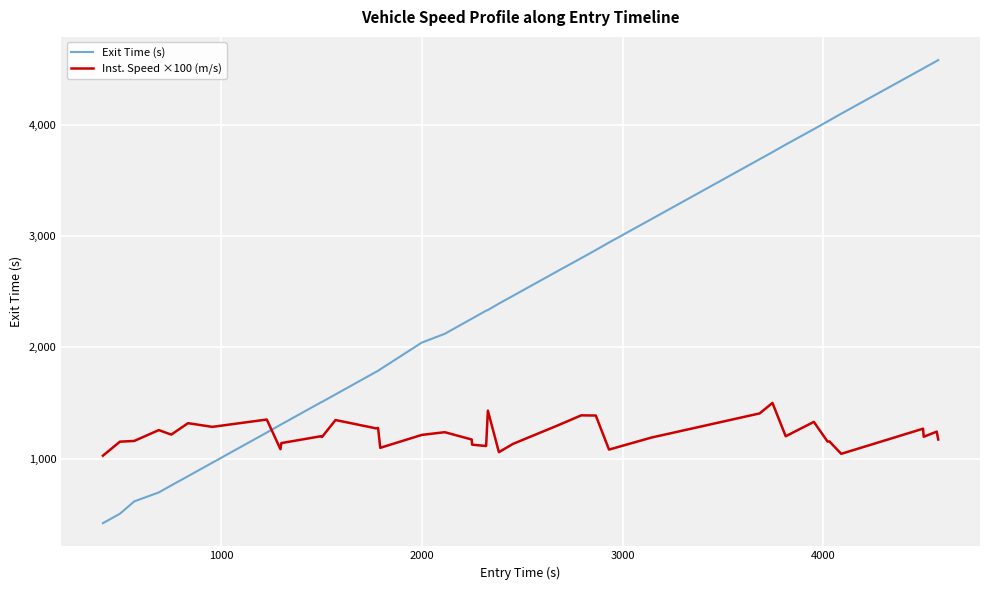

How many intersections are there between Exit Time (s) and Inst. Speed ×100 (m/s)?

1